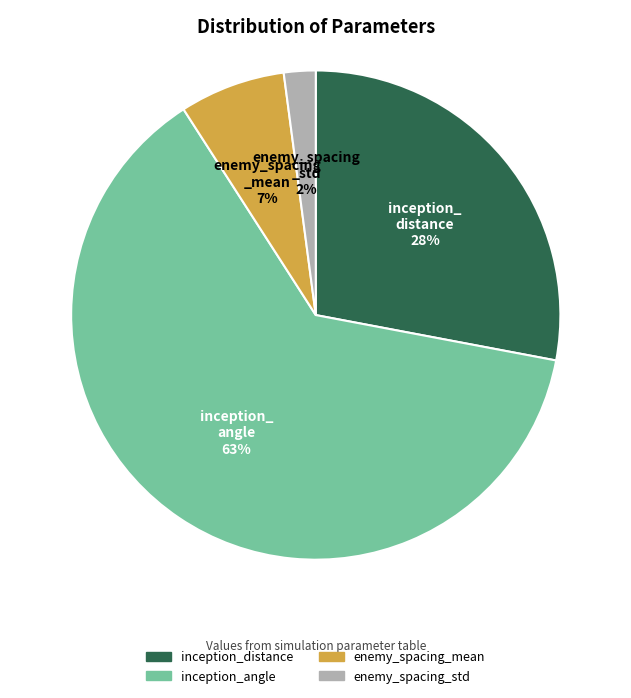

Which slice represents more than half of the pie?

inception_angle